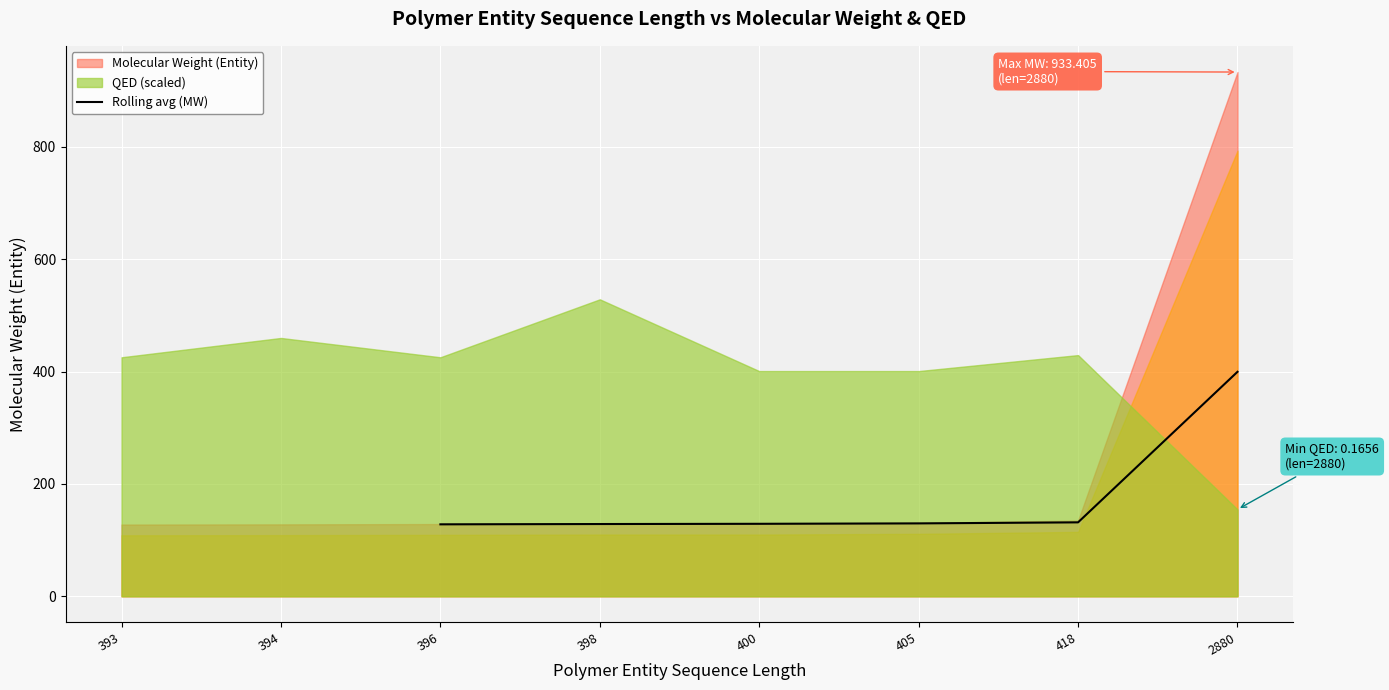

The Rolling avg (MW) series shows 131.6 at 418. True or false?

True